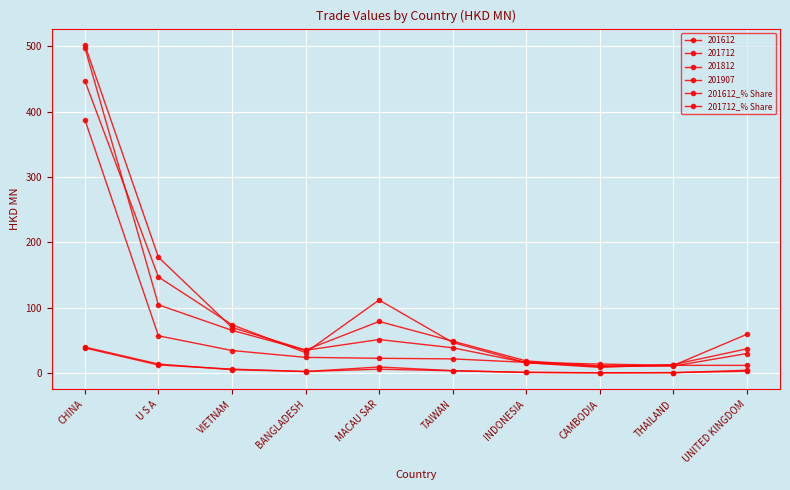

What is the difference between the 201612_% Share values at THAILAND and CHINA?

39.2